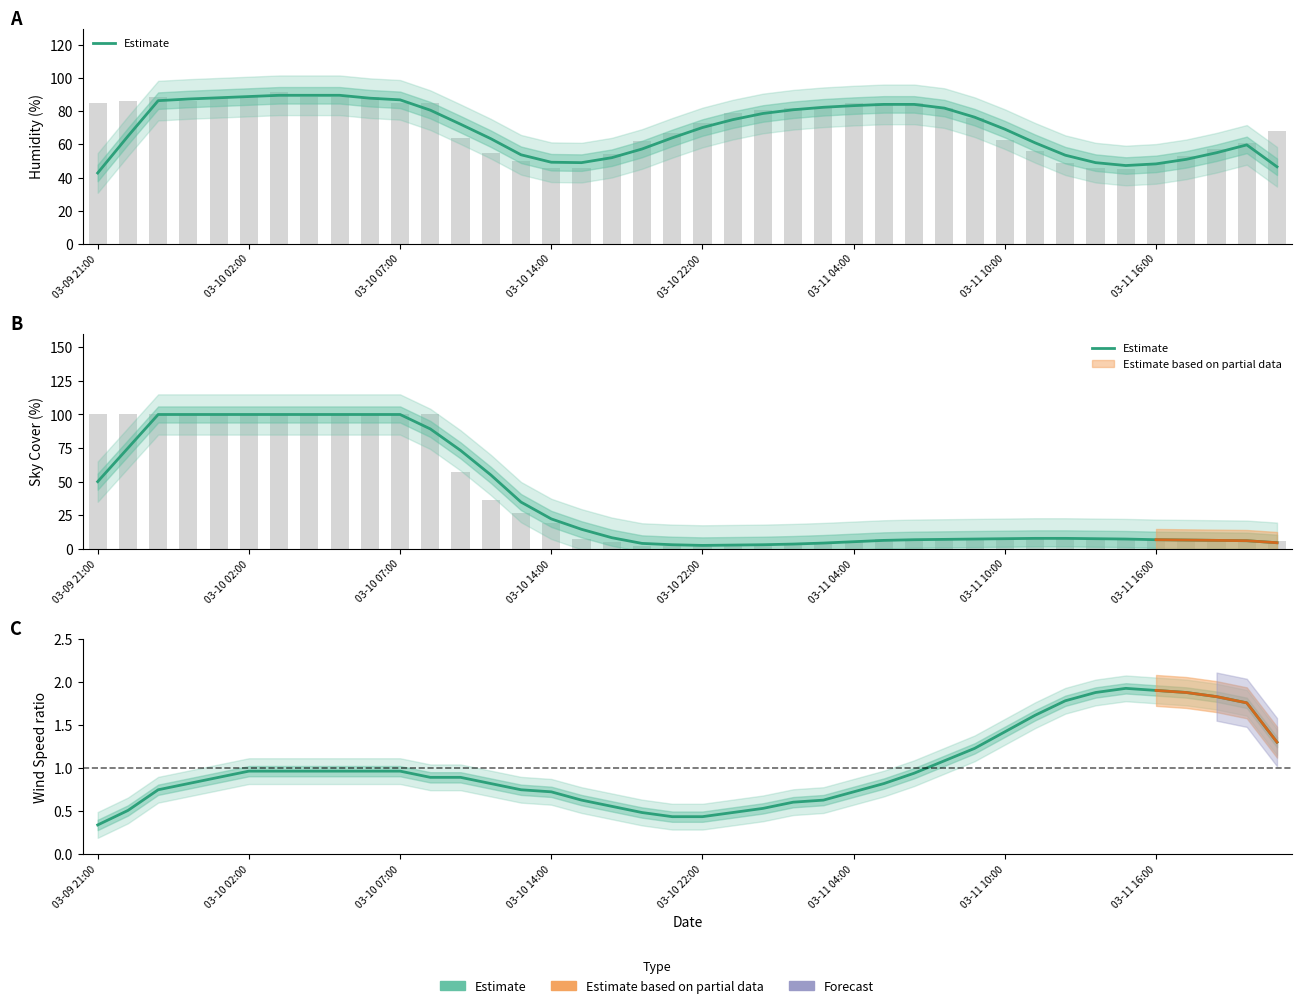

What is the sum of all values?

40.0